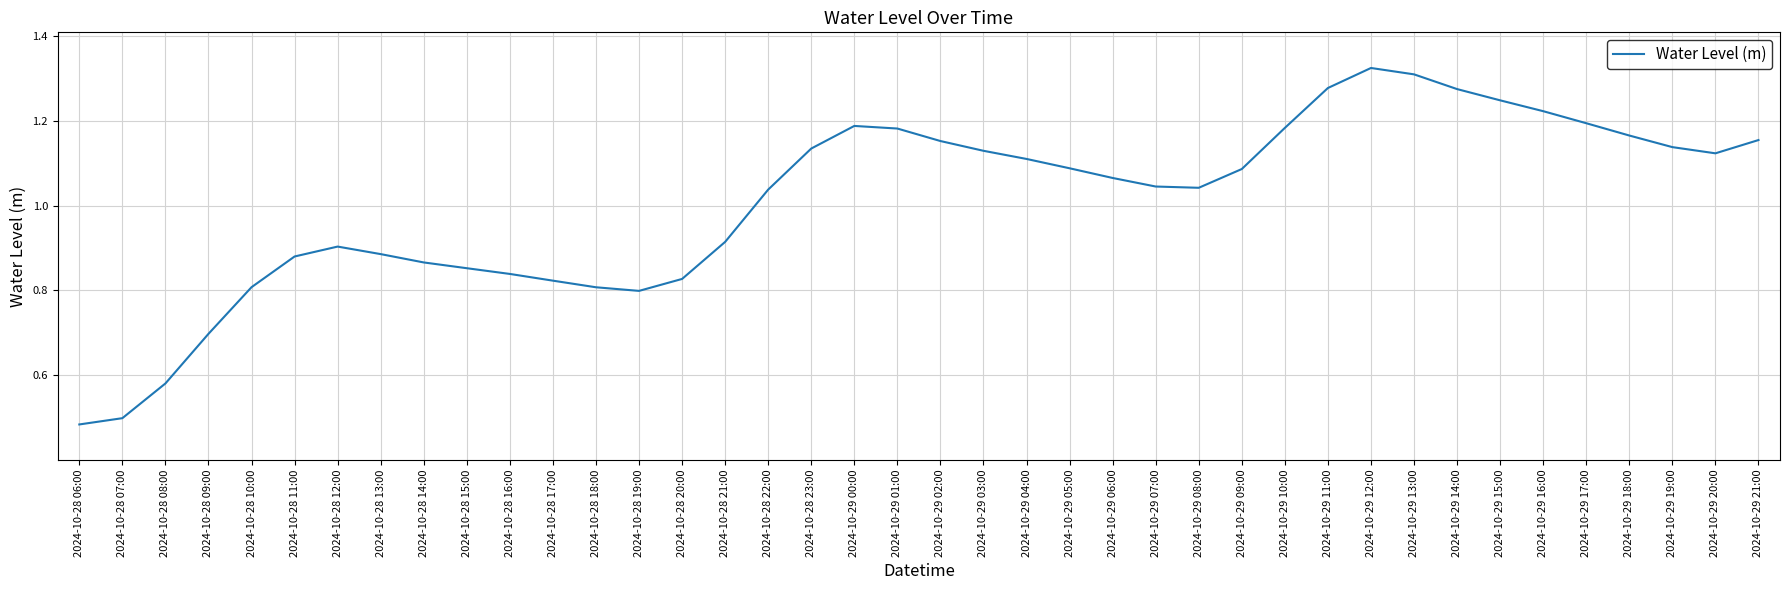

True or false: there are more than 2 points higher than both neighbors.

True